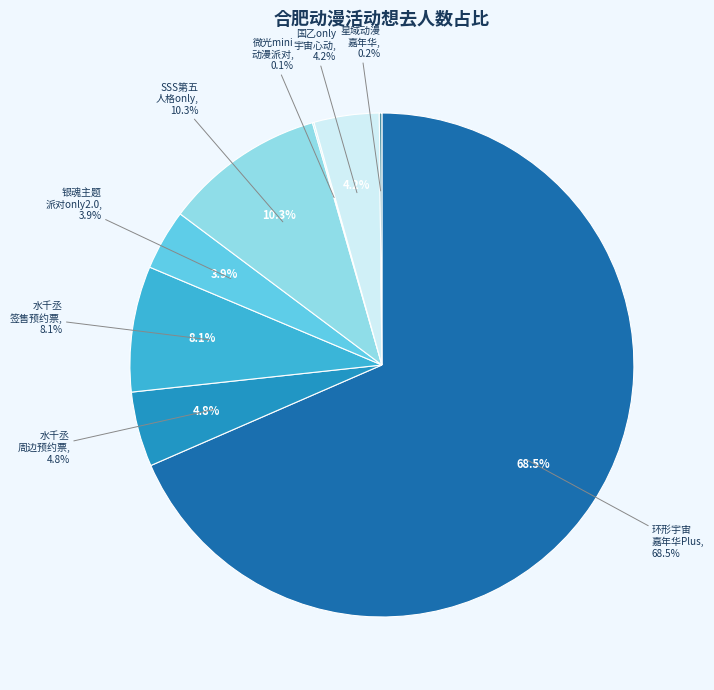

The 合肥·第八届环形宇宙动漫游戏嘉年华Plus slice represents 74% of the pie. True or false?

False